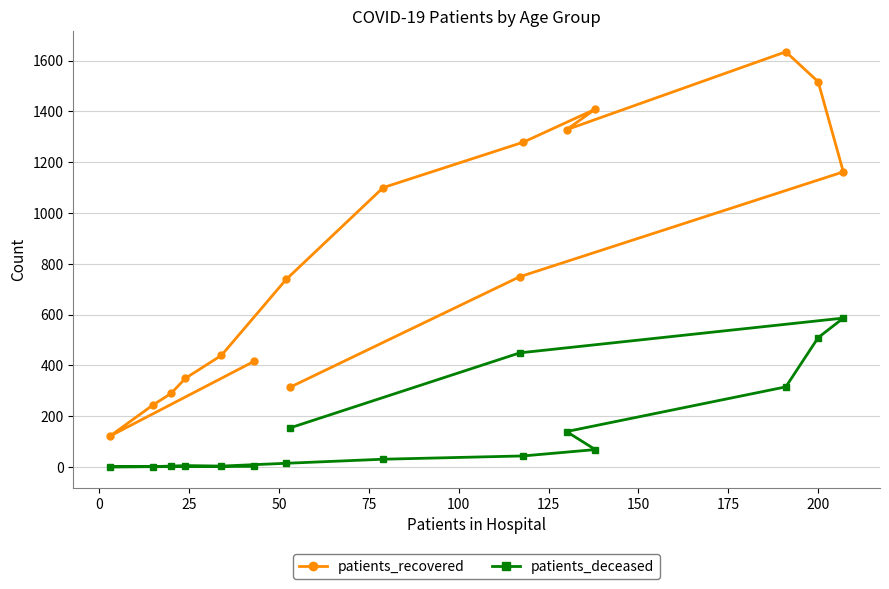

Which series has the largest range (max minus min)?

patients_recovered